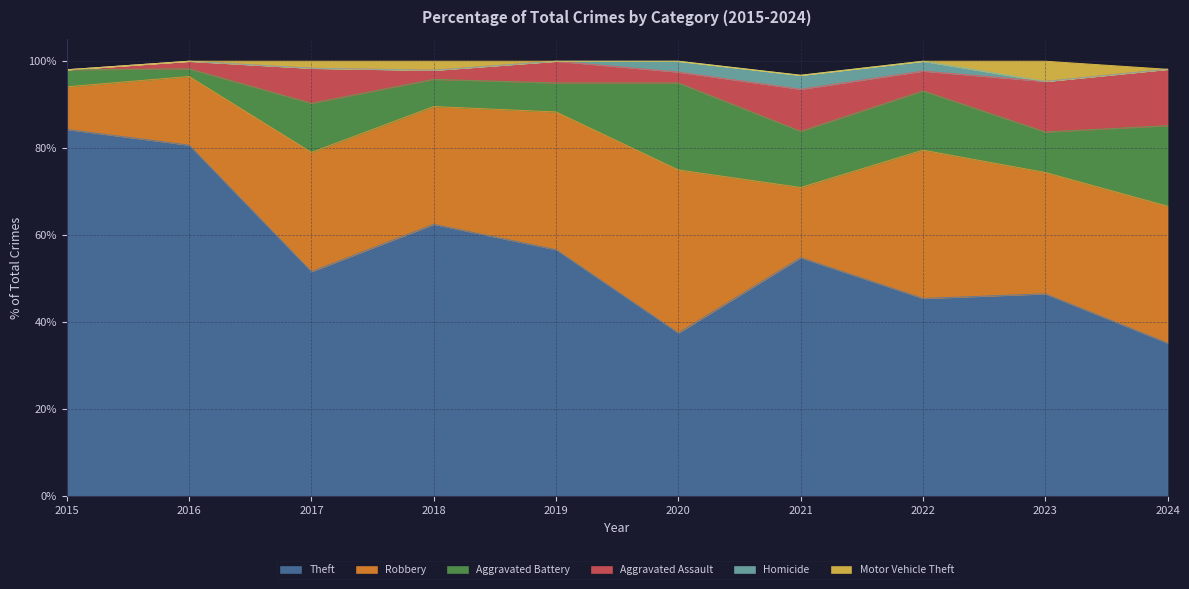

At which category does the chart reach its minimum across all series?

2015